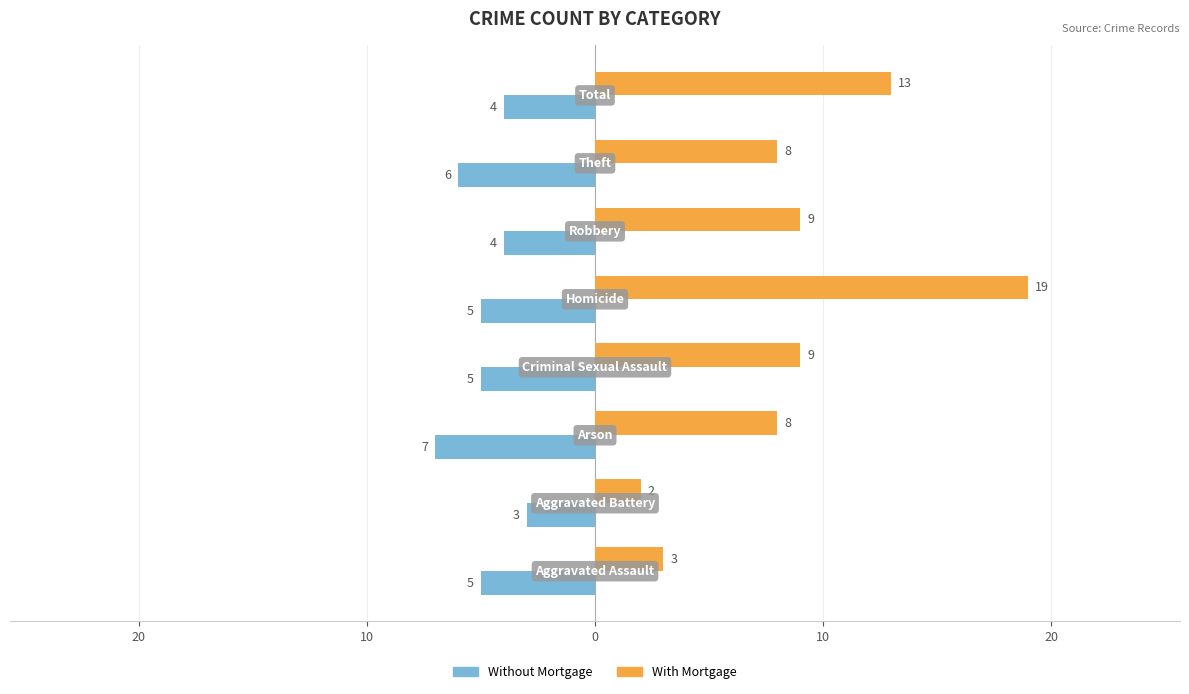

What are all the series names shown in the legend?

Without Mortgage, With Mortgage